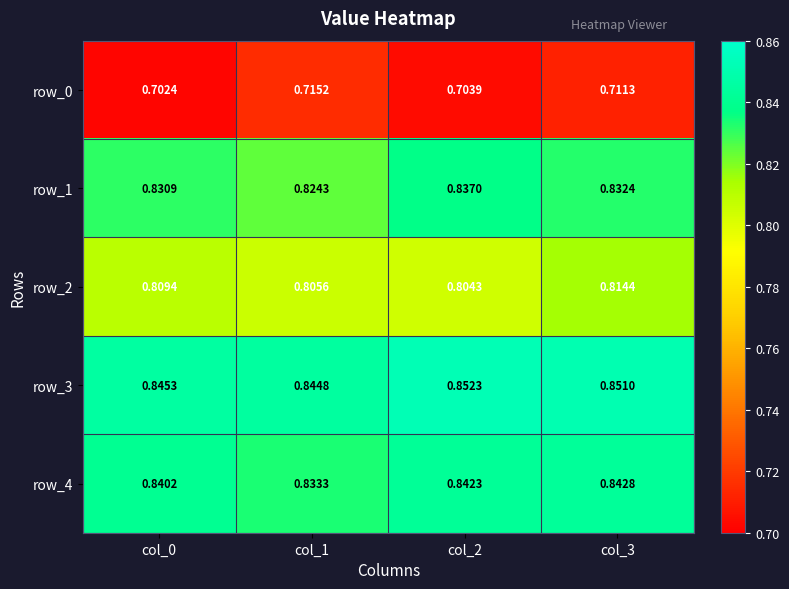

Where is row_2 nearest to the value 0?

col_2